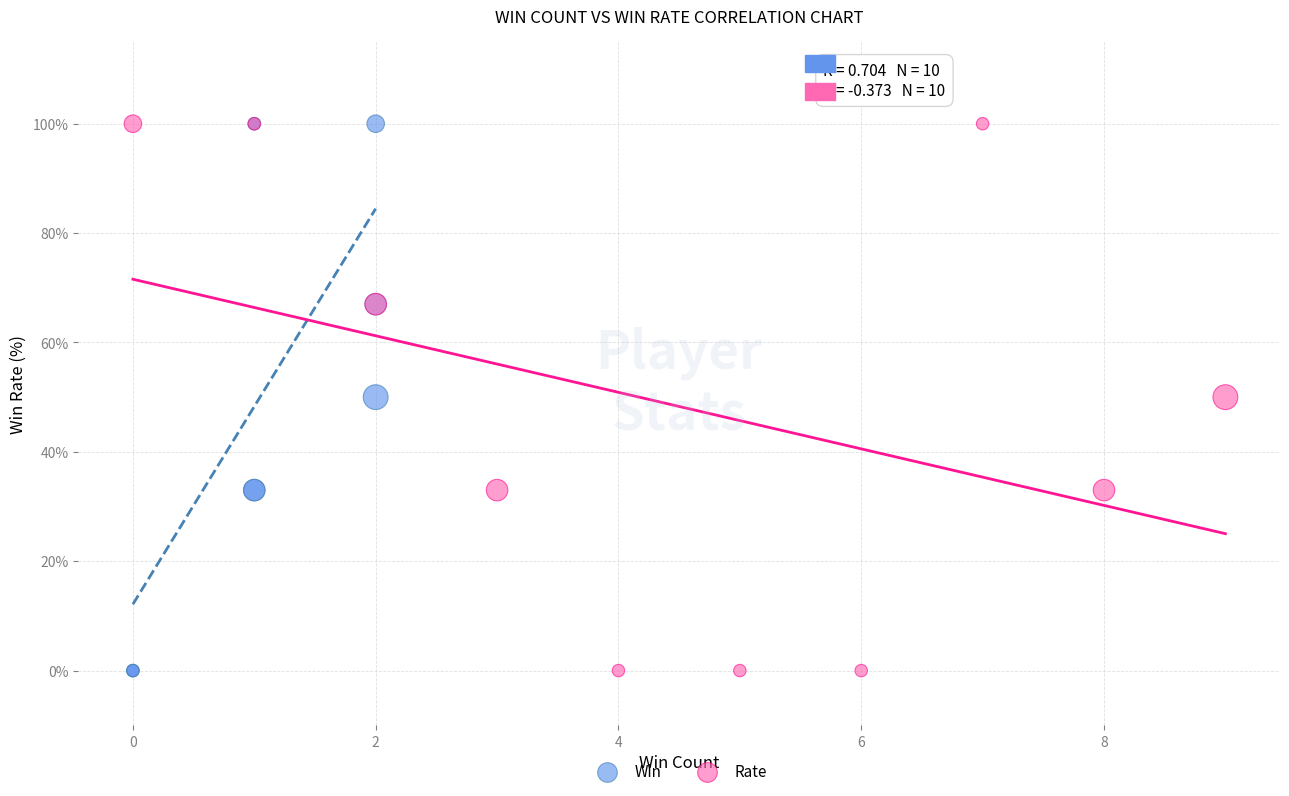

What are all the series names shown in the legend?

Win, Rate